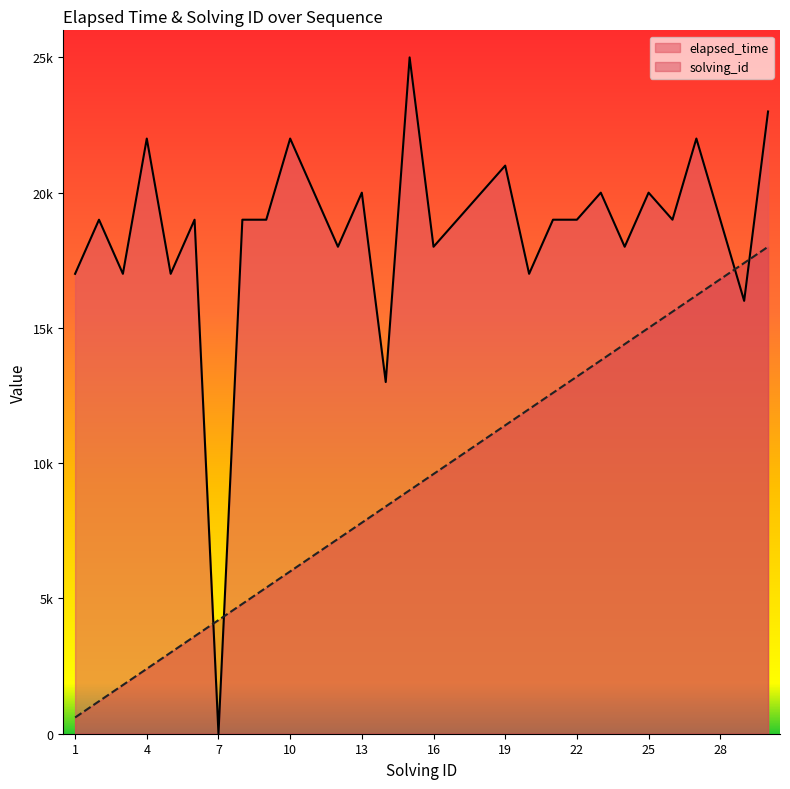

What is the difference between the highest and lowest values at 15?

16000